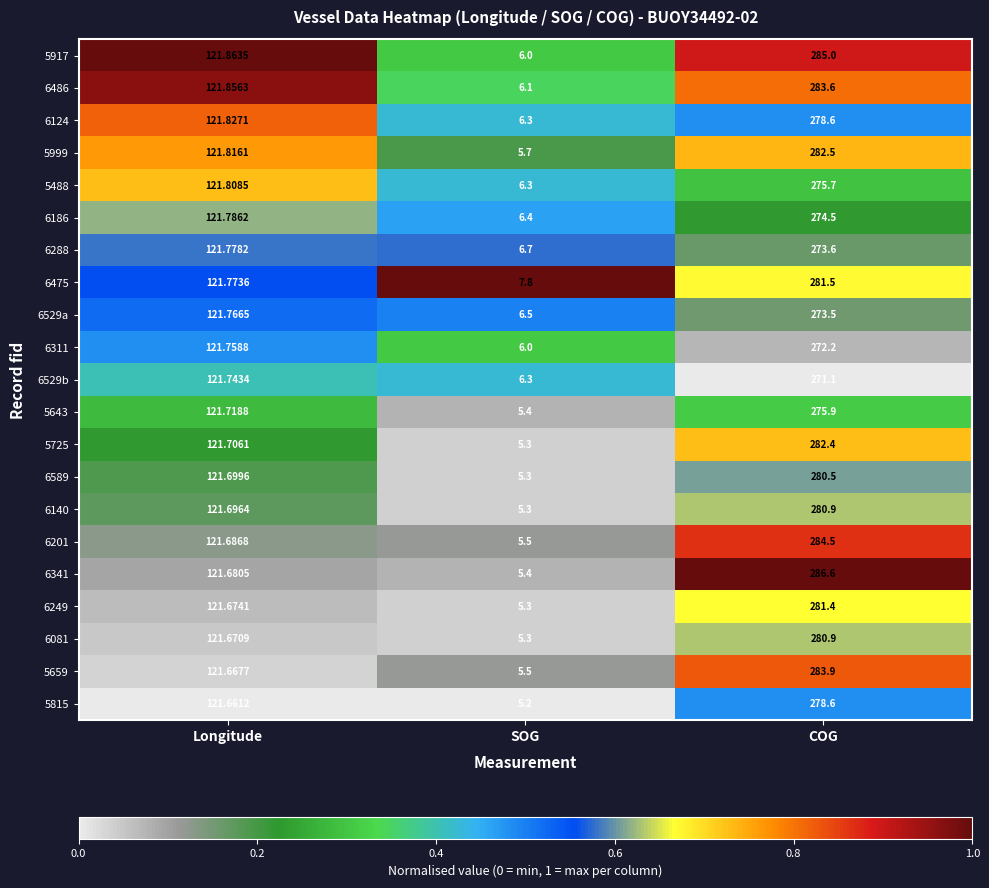

Which category has the lowest value across all series?

SOG